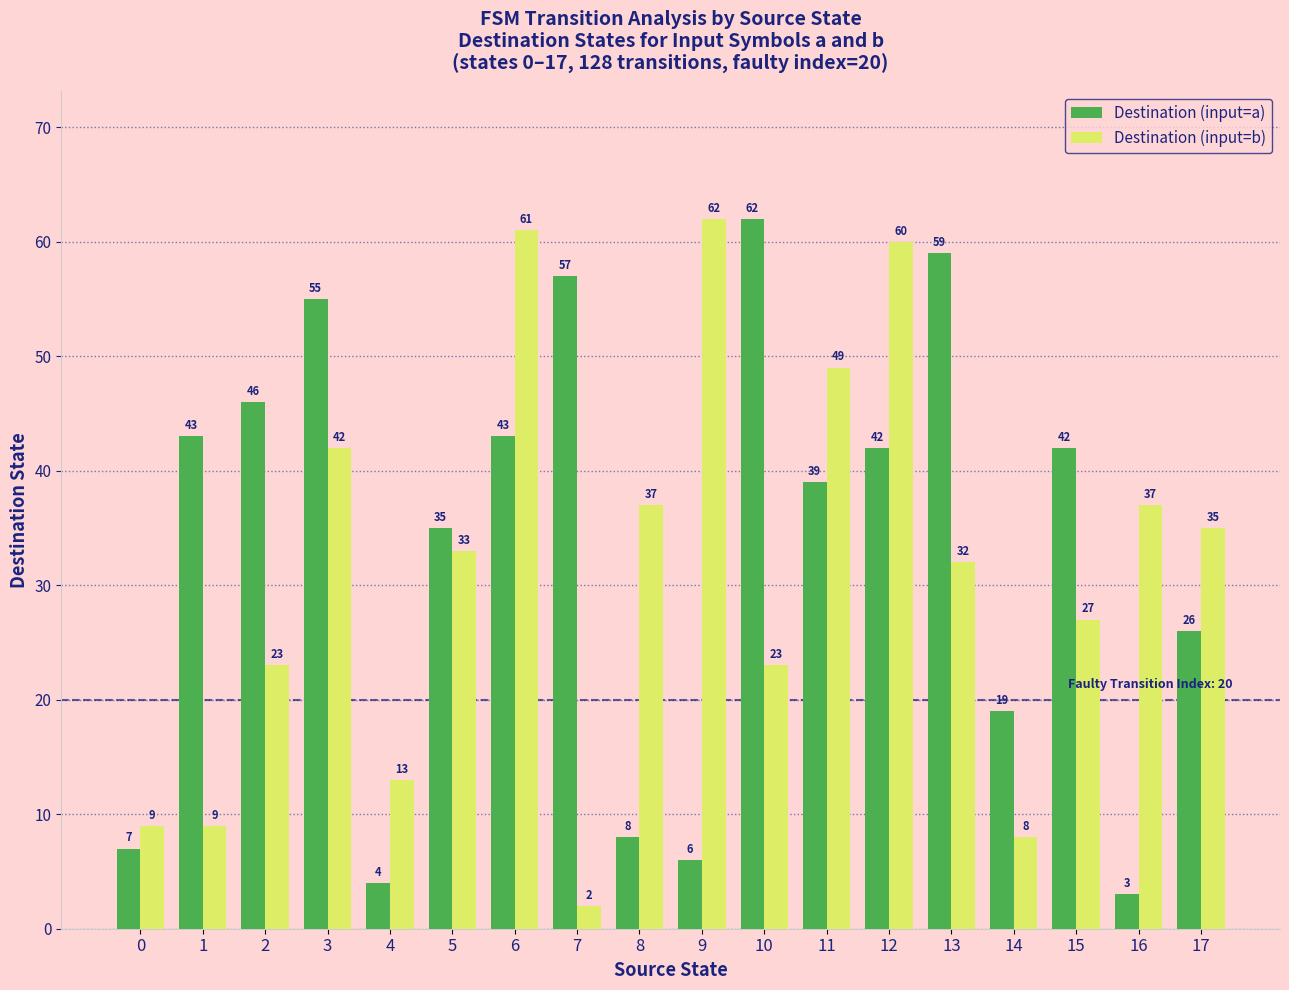

What value does the Destination (input=a) series have at 16?

3